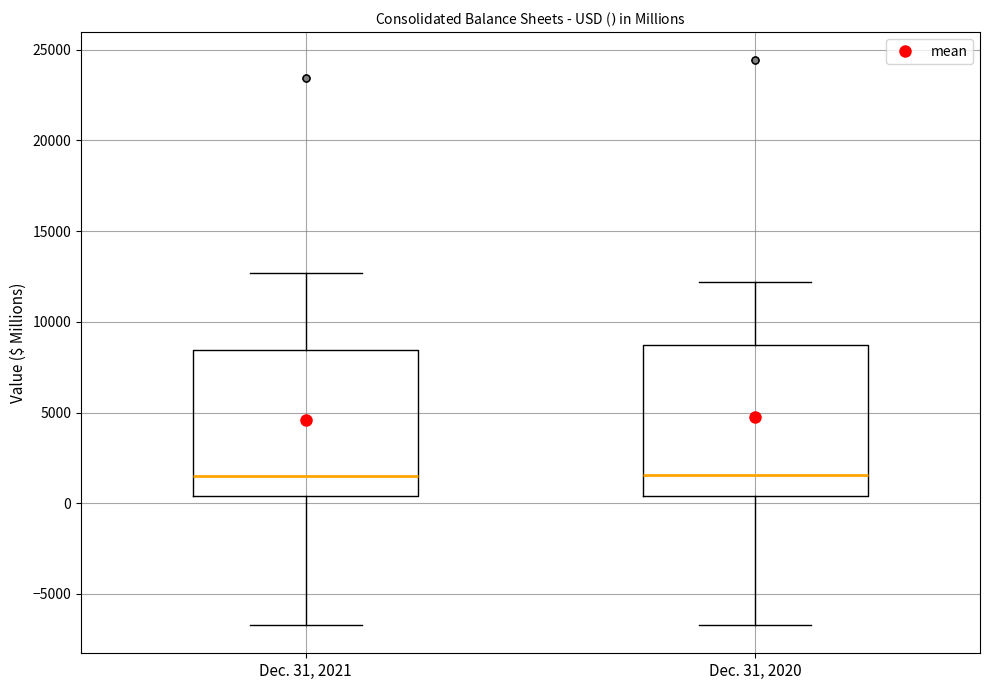

Reading left to right, transcribe this box plot: for each box, give where its median line is, the range the box spans, and where its two whiskers end, as read against the y-axis. The values are not printed on the chart, so give them approximately, as read against the axis.

Dec. 31, 2021: median 1500, box 500 to 8500, whiskers -6500 to 12500
Dec. 31, 2020: median 1500, box 500 to 8500, whiskers -6500 to 12000